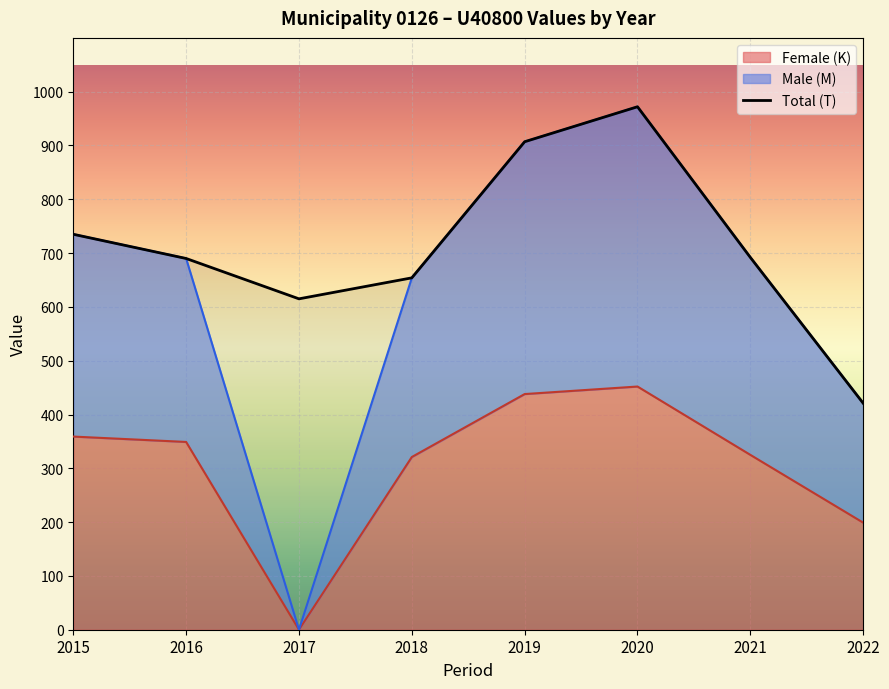

Which has a higher value, 2018 or 2021?

2021